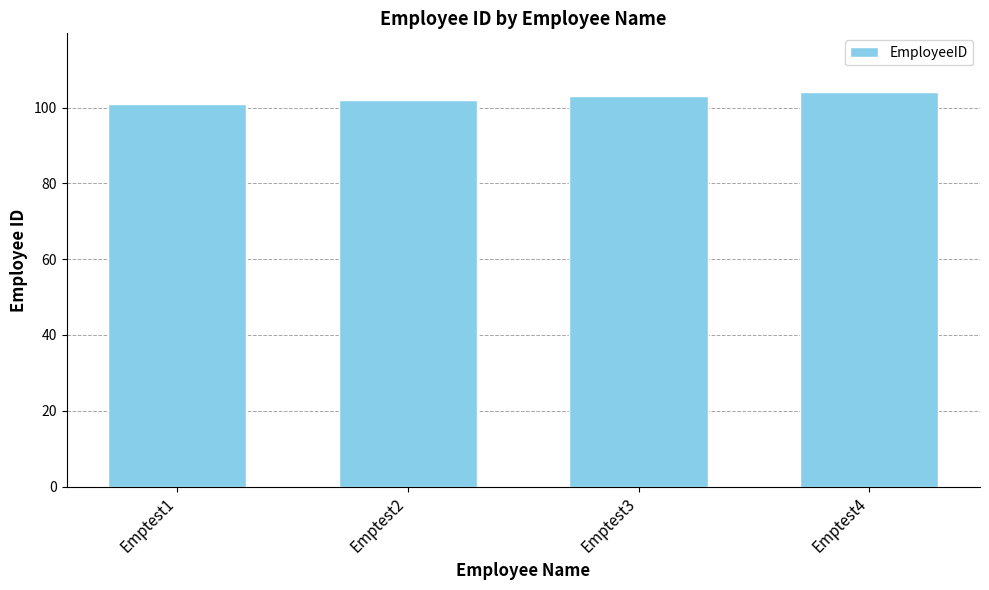

Rank the categories by value from highest to lowest.

Emptest4, Emptest3, Emptest2, Emptest1